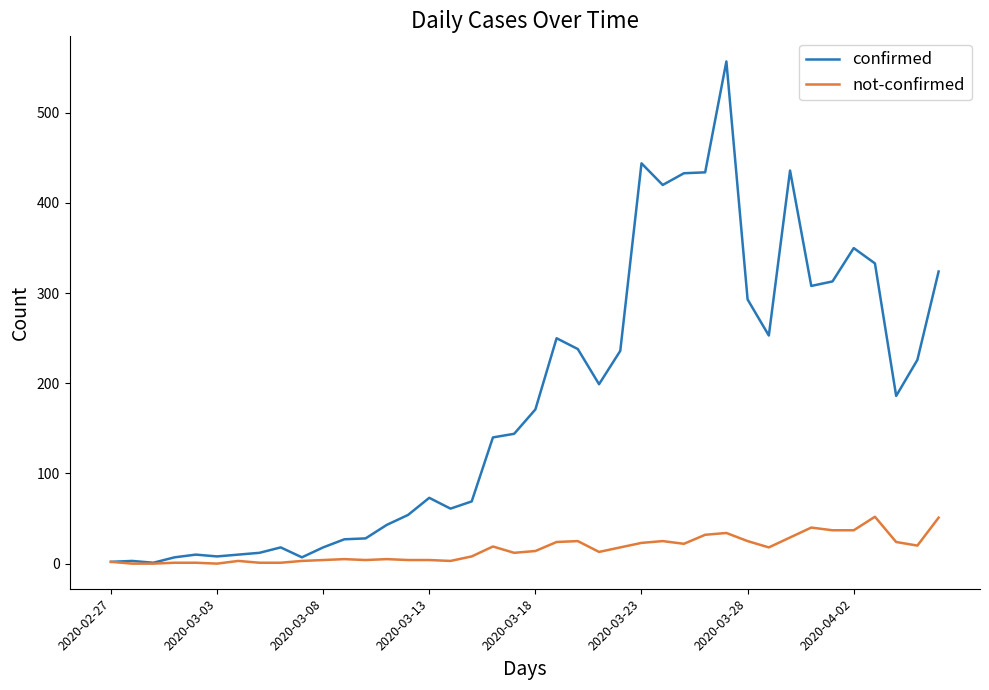

What is the average value of the confirmed series?

178